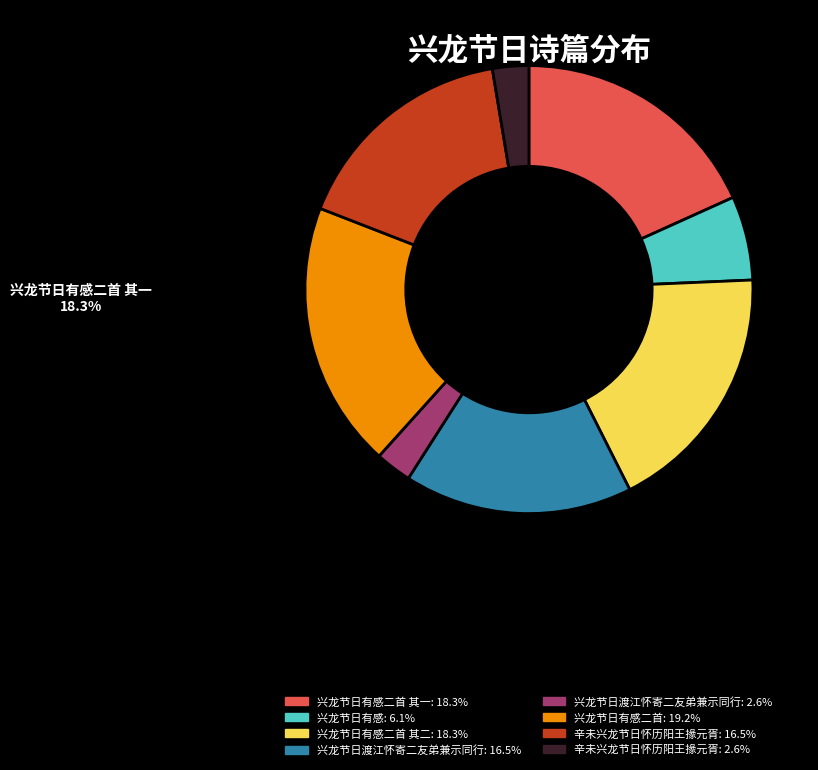

Is there a majority slice in this chart?

No